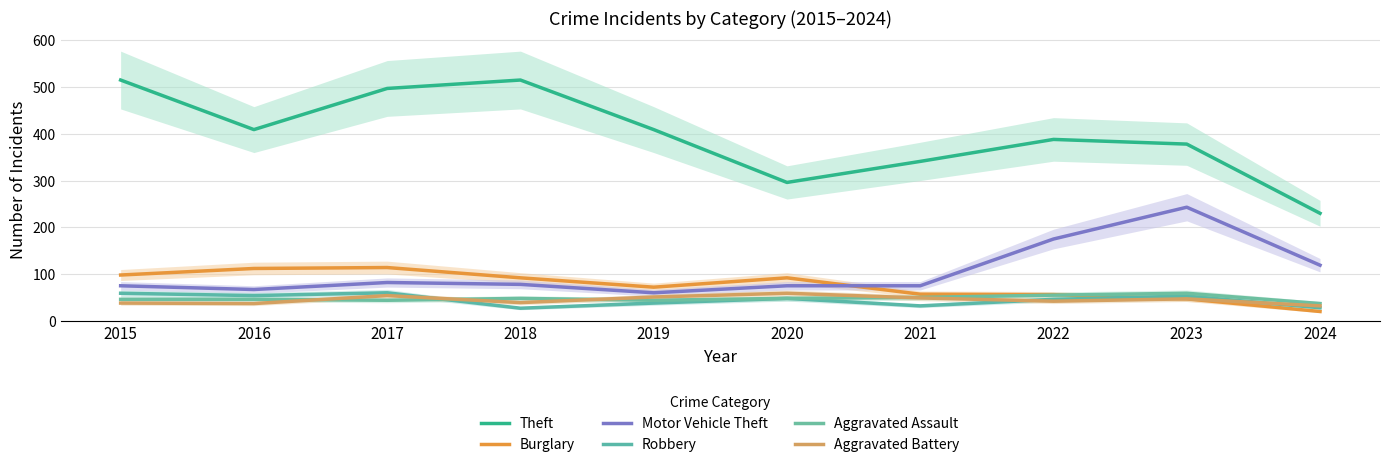

What is the highest value of the Theft series?

515